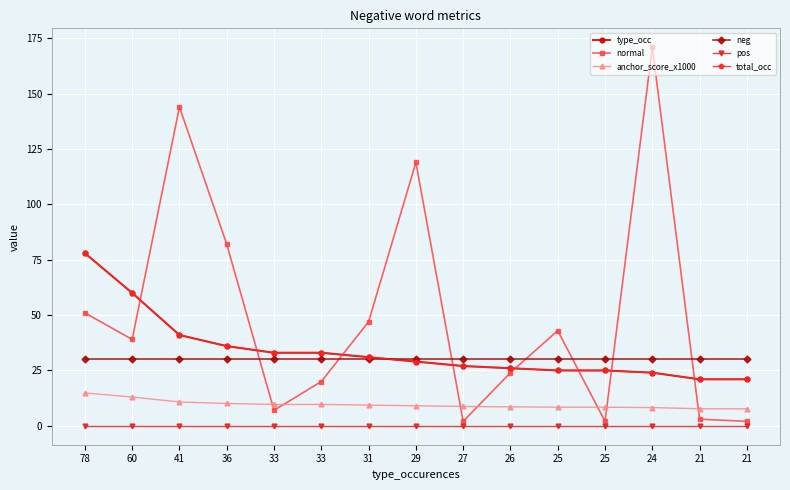

True or false: type_occ has more than 0 interior local peaks.

False